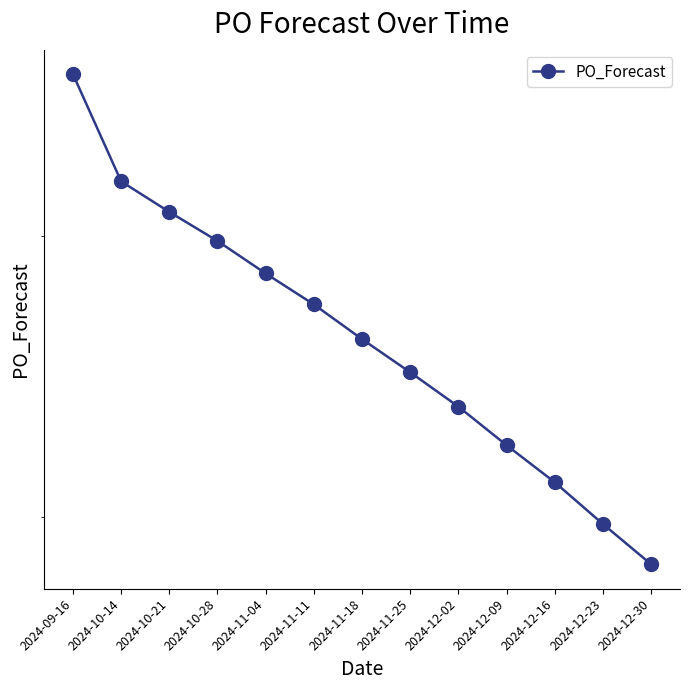

List the labels in order of value, largest first.

2024-09-16, 2024-10-14, 2024-10-21, 2024-10-28, 2024-11-04, 2024-11-11, 2024-11-18, 2024-11-25, 2024-12-02, 2024-12-09, 2024-12-16, 2024-12-23, 2024-12-30